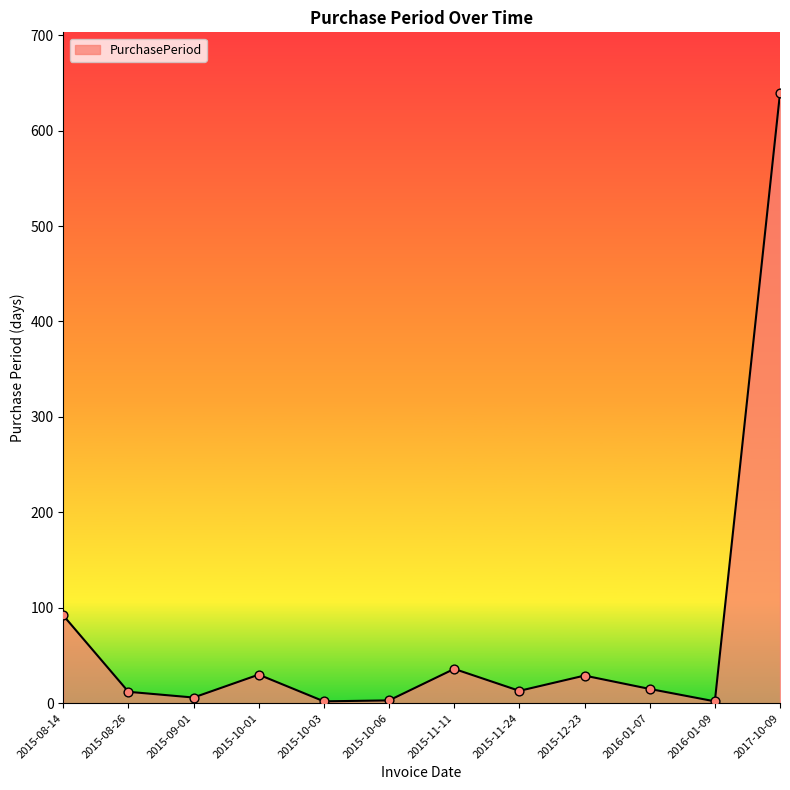

What is the change in value from 2015-08-26 to 2015-09-01?

-6